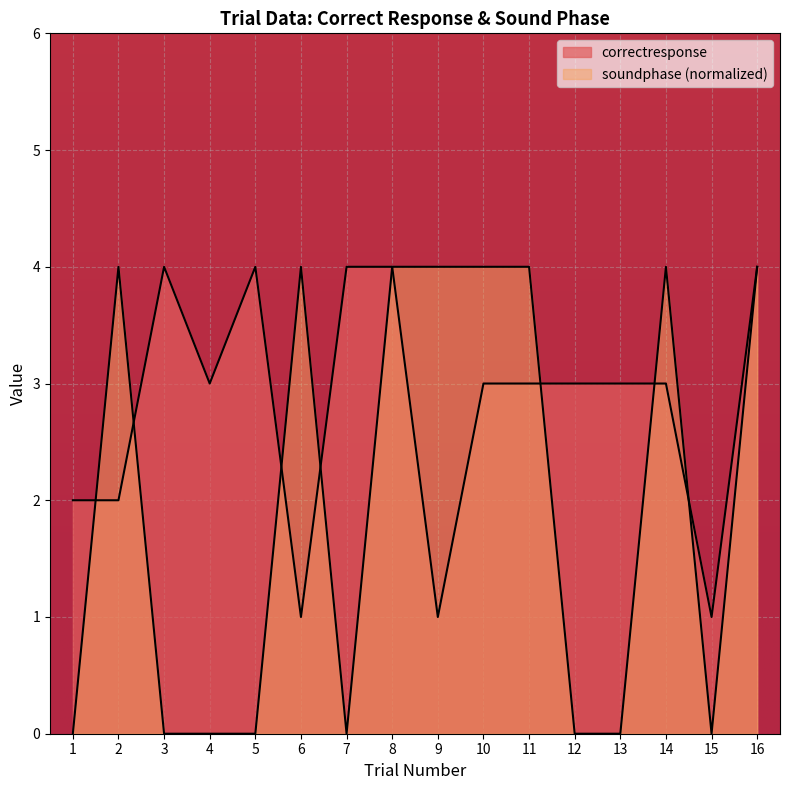

True or false: correctresponse has a value of 2 at 1.

True